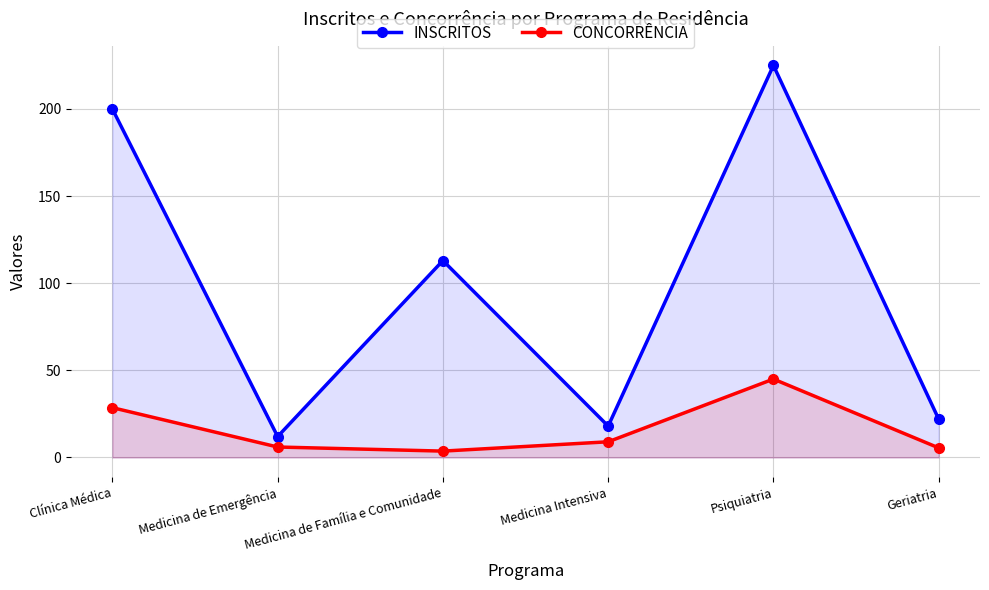

Rank the series by their maximum value, from highest to lowest.

INSCRITOS, CONCORRÊNCIA